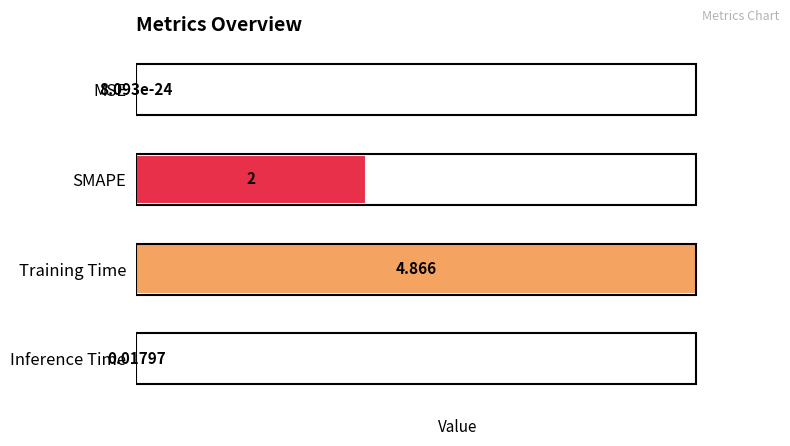

Count the number of data series in this chart.

1